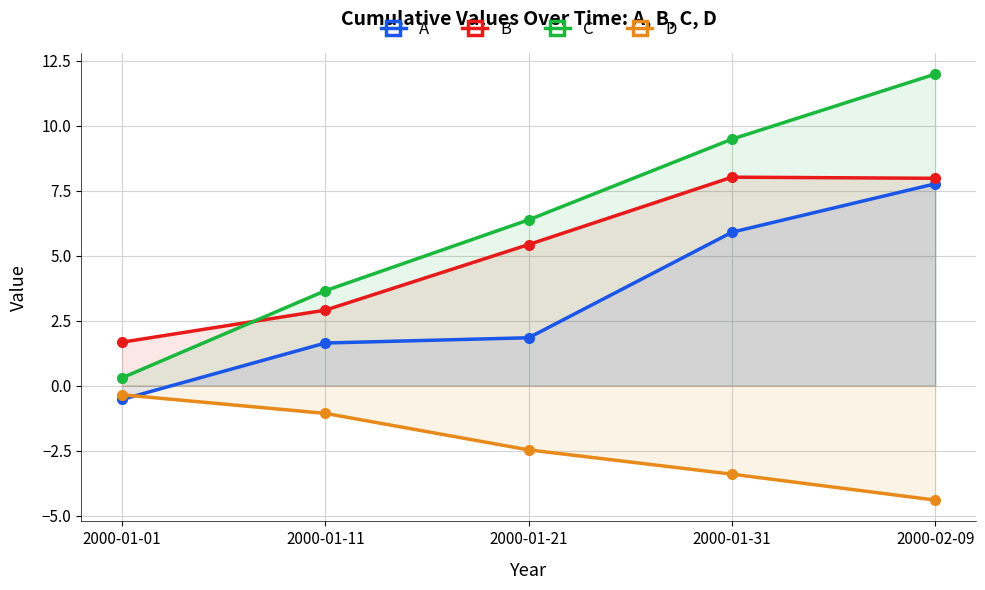

True or false: D has more than 1 interior local peaks.

False